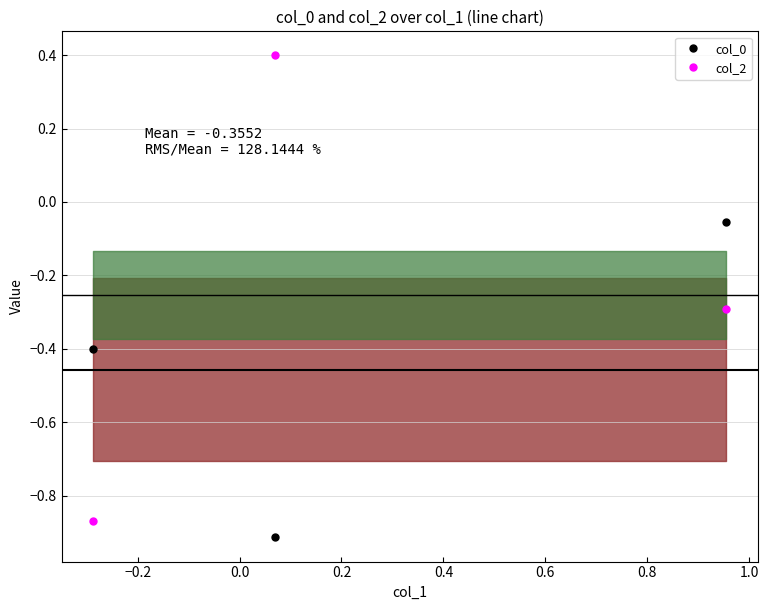

Reading right to left, what are all the values shown in this chart?

col_0: -0.1	-0.9	-0.4
col_2: -0.3	0.4	-0.9